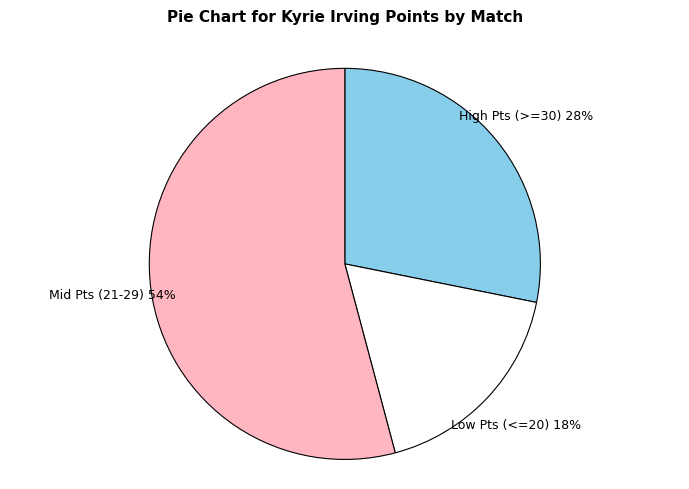

Does High Pts (>=30) account for over 50% of the chart?

No